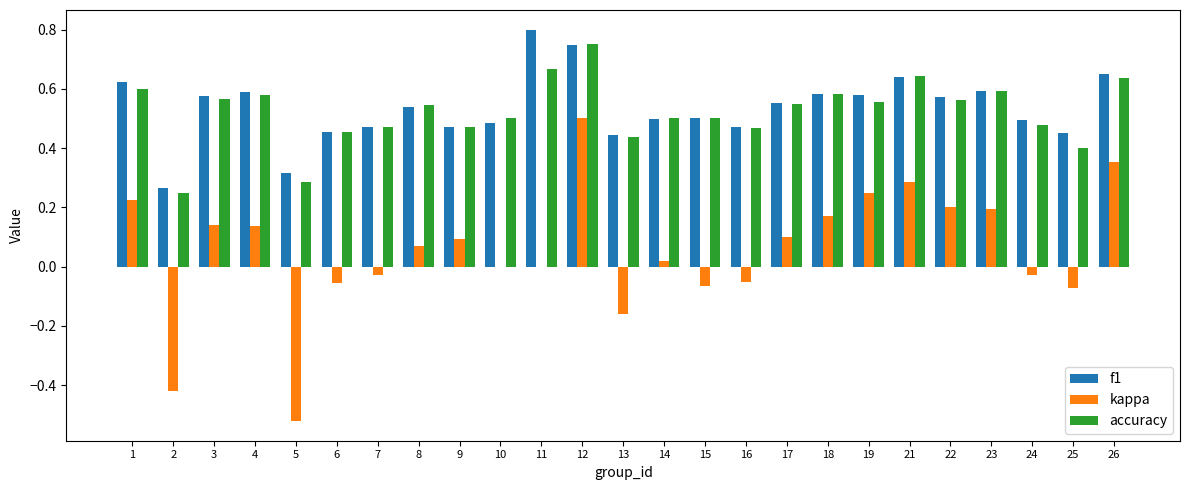

What is the total value across all series at 24?

0.9